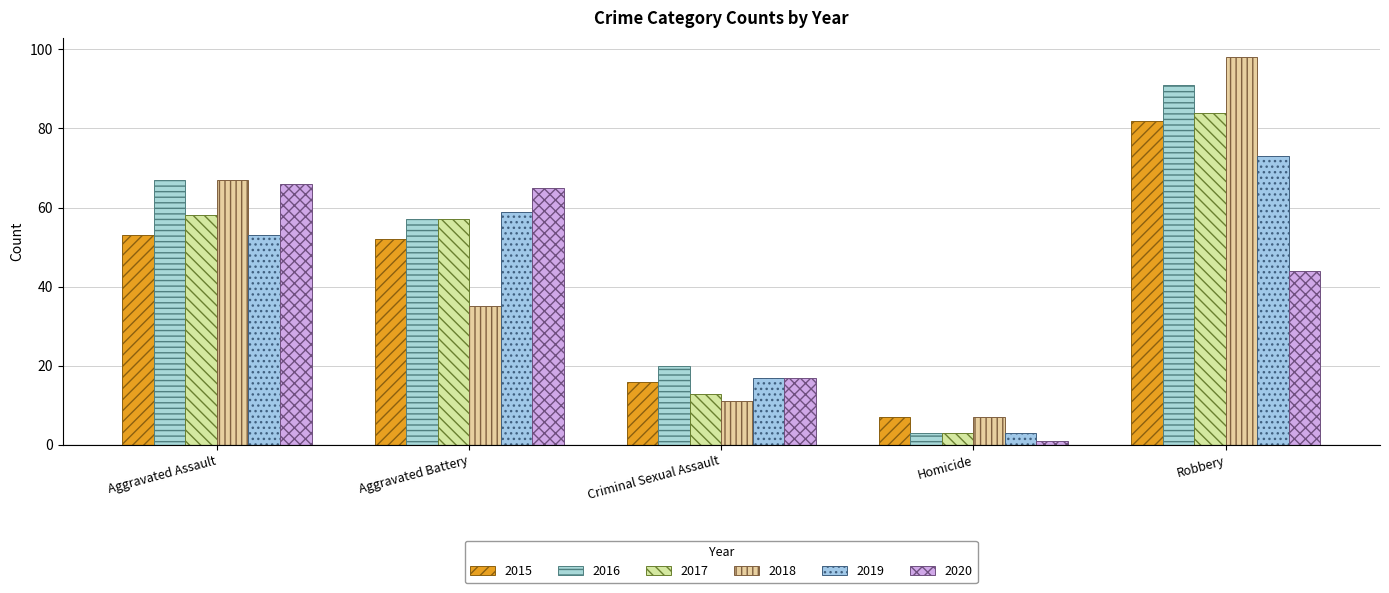

Reading left to right, extract all data points from this chart.

2015: Aggravated Assault=53	Aggravated Battery=52	Criminal Sexual Assault=16	Homicide=7	Robbery=82
2016: Aggravated Assault=67	Aggravated Battery=57	Criminal Sexual Assault=20	Homicide=3	Robbery=91
2017: Aggravated Assault=58	Aggravated Battery=57	Criminal Sexual Assault=13	Homicide=3	Robbery=84
2018: Aggravated Assault=67	Aggravated Battery=35	Criminal Sexual Assault=11	Homicide=7	Robbery=98
2019: Aggravated Assault=53	Aggravated Battery=59	Criminal Sexual Assault=17	Homicide=3	Robbery=73
2020: Aggravated Assault=66	Aggravated Battery=65	Criminal Sexual Assault=17	Homicide=1	Robbery=44